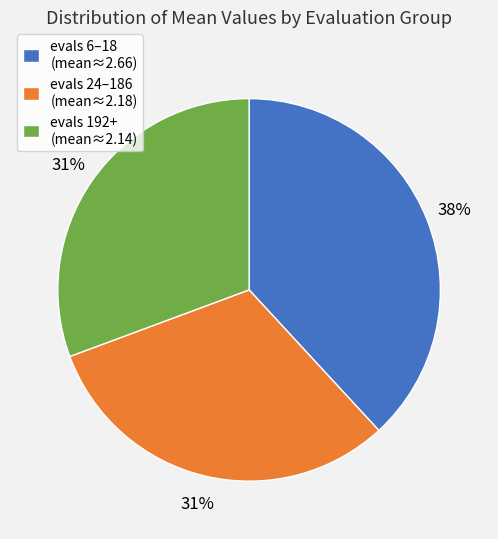

To the nearest percent, what percentage of the pie is evals 6–18 (mean≈2.66)?

38%